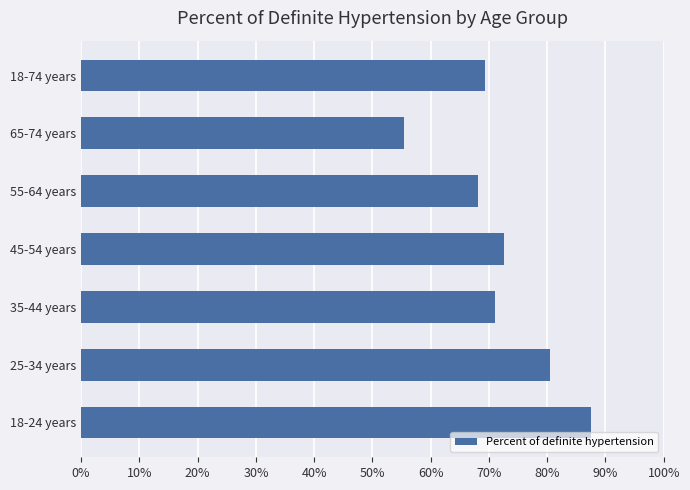

What is the difference between the maximum and second lowest values?

19.4